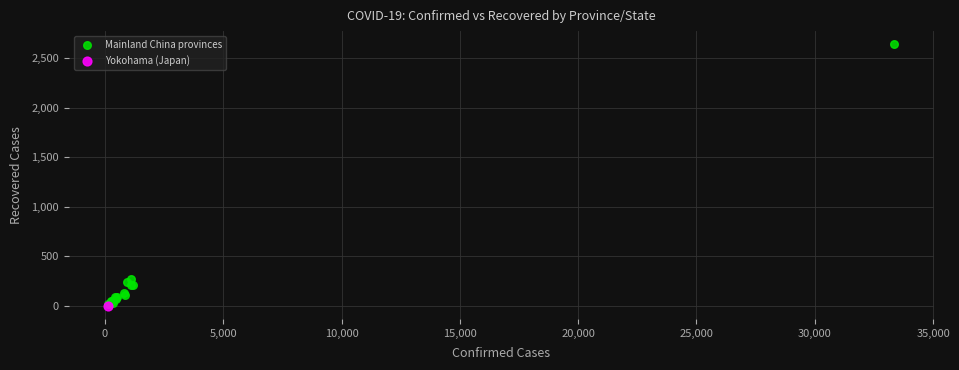

What are all the series names shown in the legend?

Mainland China provinces, Yokohama (Japan)